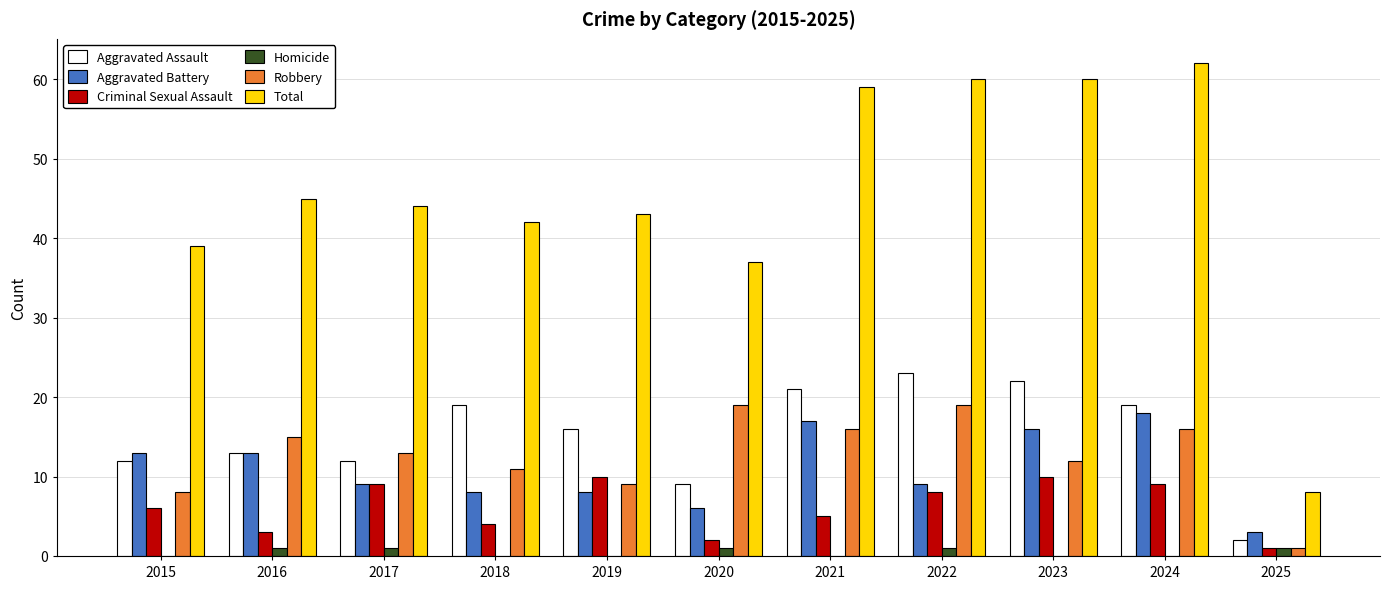

True or false: Total has a value of 31 at 2017.

False